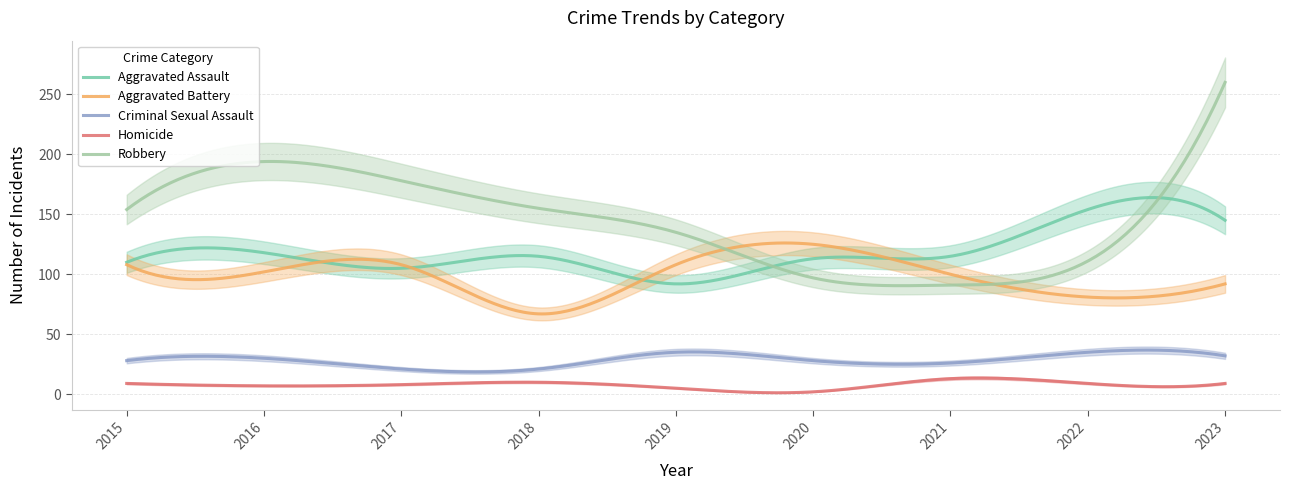

What is the sum of all Homicide values?

2311.0